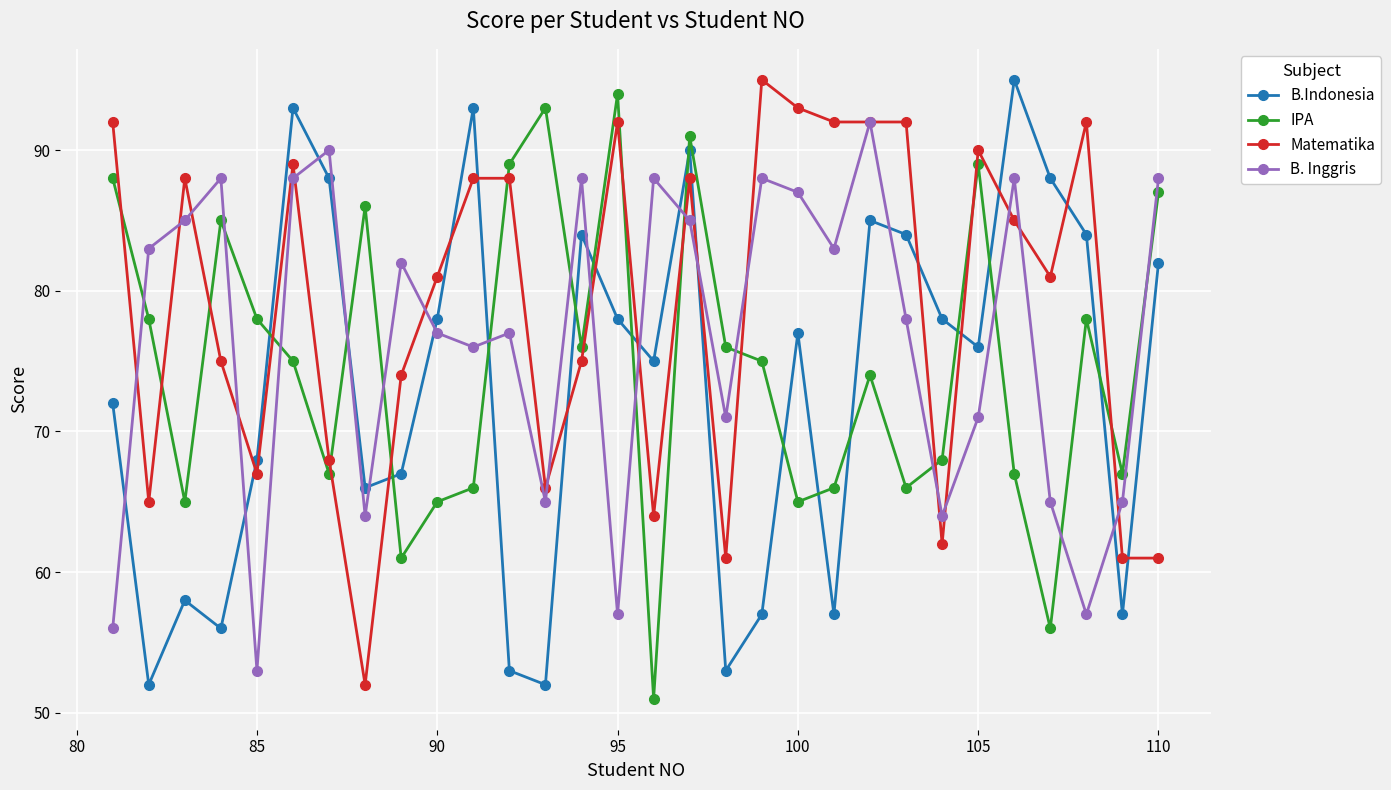

In B.Indonesia, how many points are higher than both neighbors (excluding endpoints)?

8